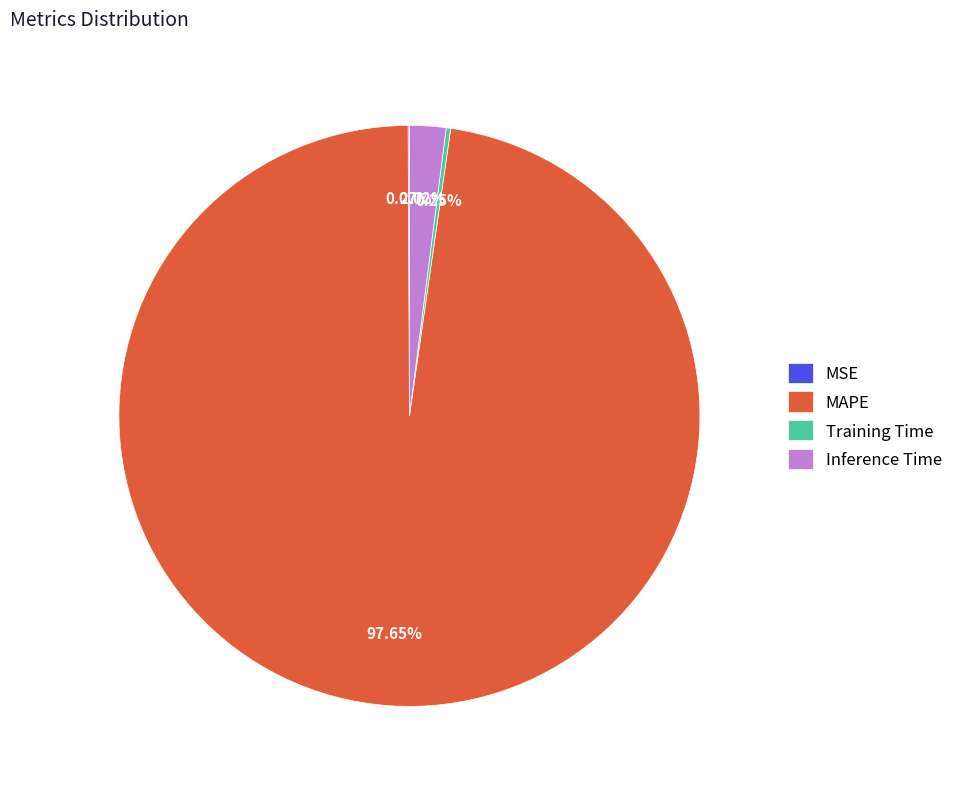

Does any single category account for the majority?

Yes